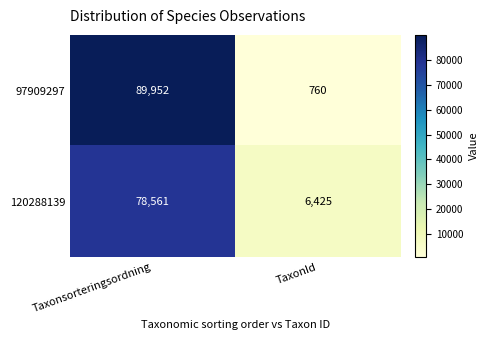

Which series has the largest range (max minus min)?

97909297